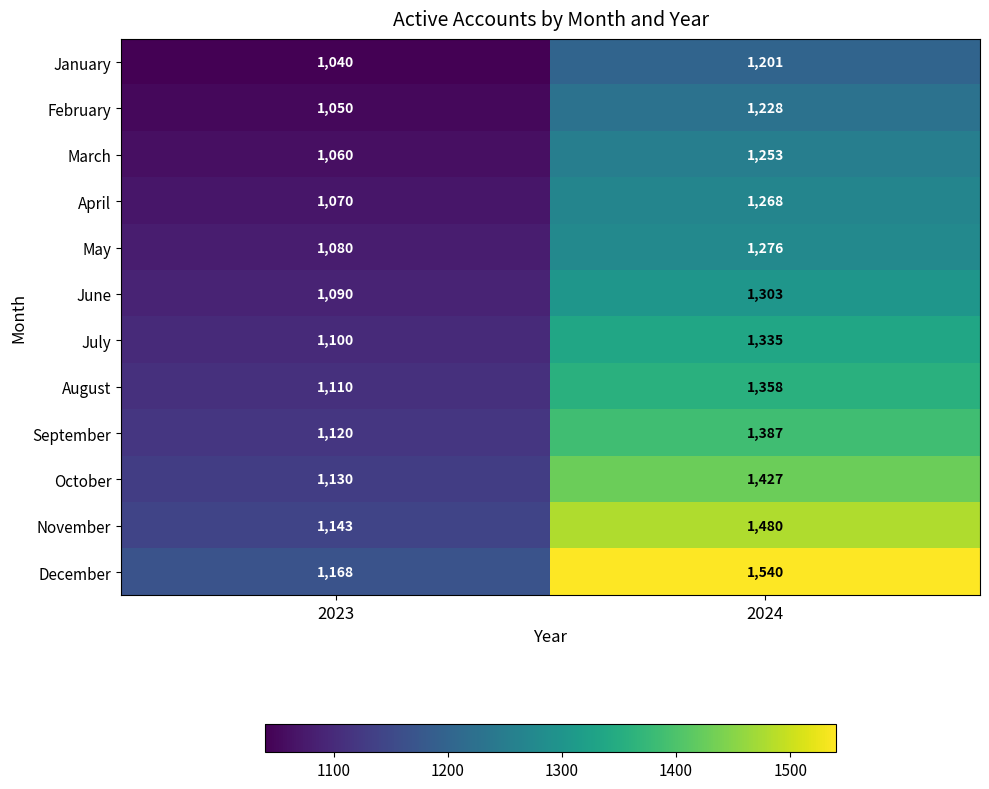

At which label is May closest to 1178?

2023